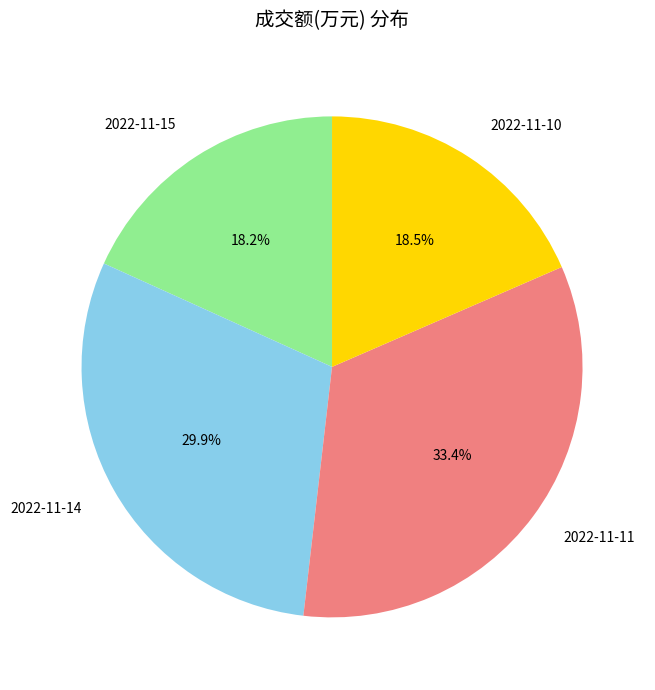

What portion of the pie excludes 2022-11-15?

81.8%